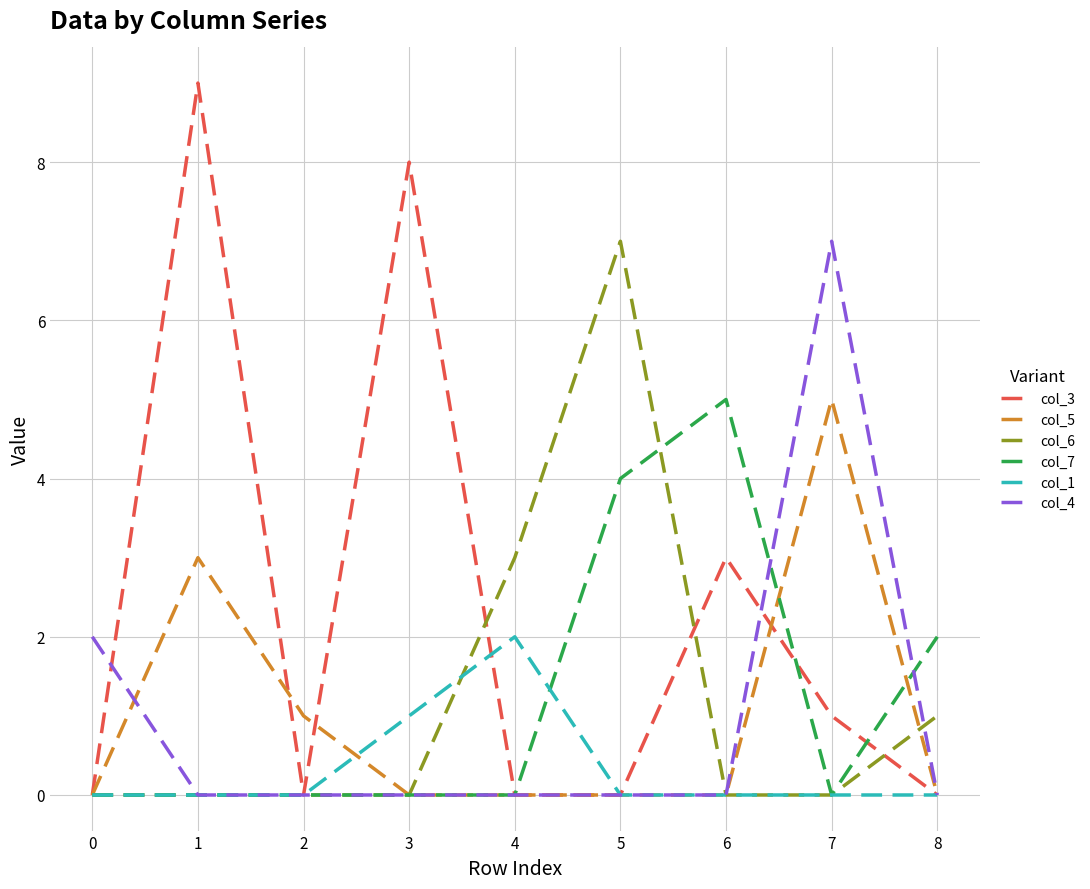

What is the maximum value shown in the chart?

9